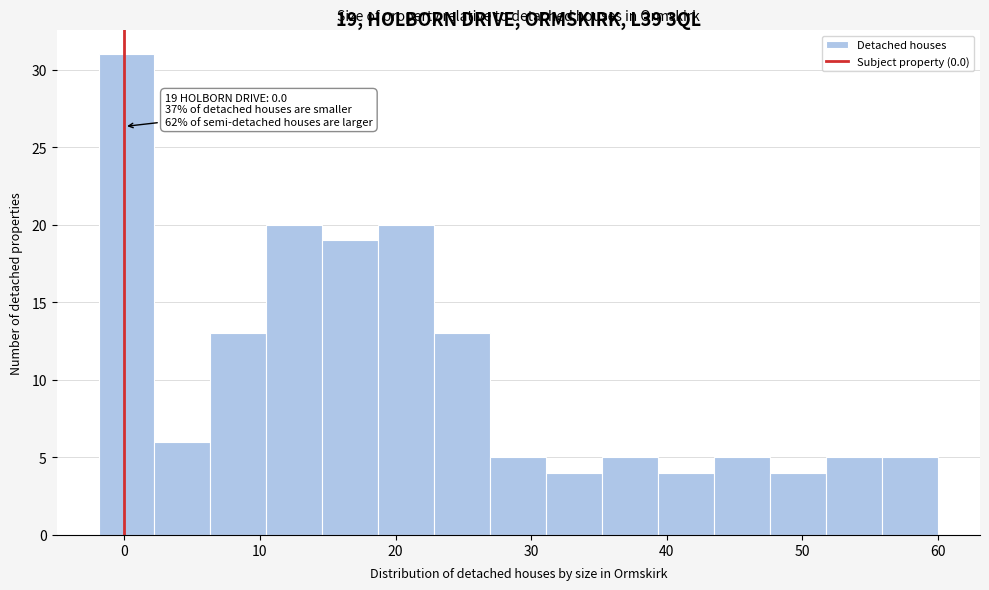

Which range on the x-axis has the tallest bar?

-2 to 2